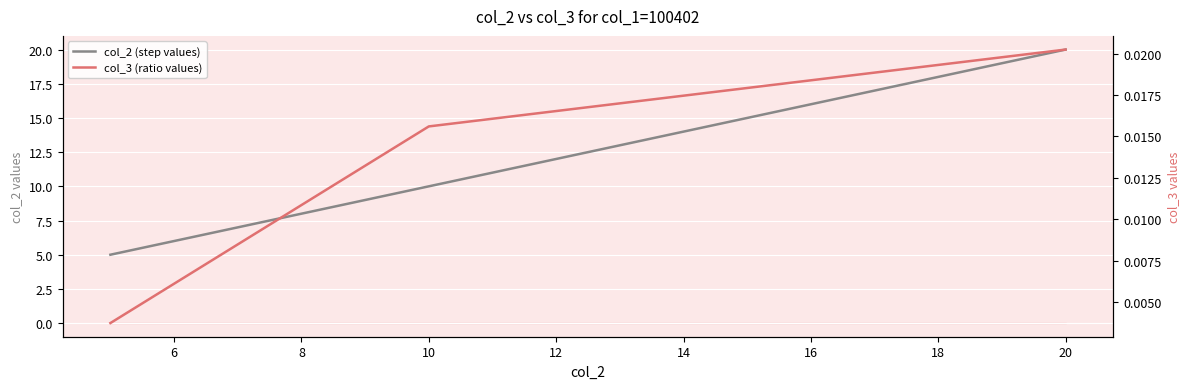

Which series changed the most between 4 and 6?

col_2 (step values)